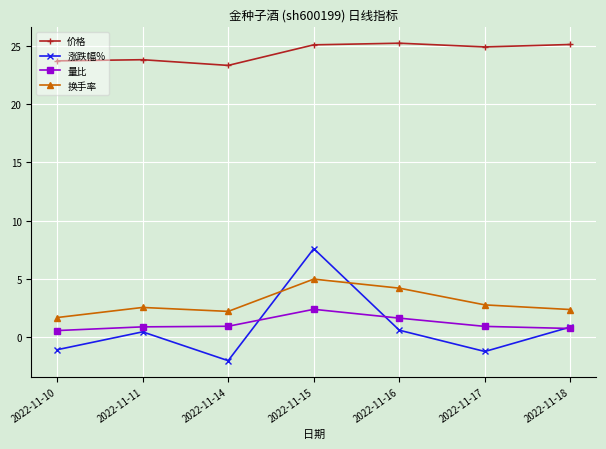

What is the spread (max minus min) of values at 2022-11-14?

25.4